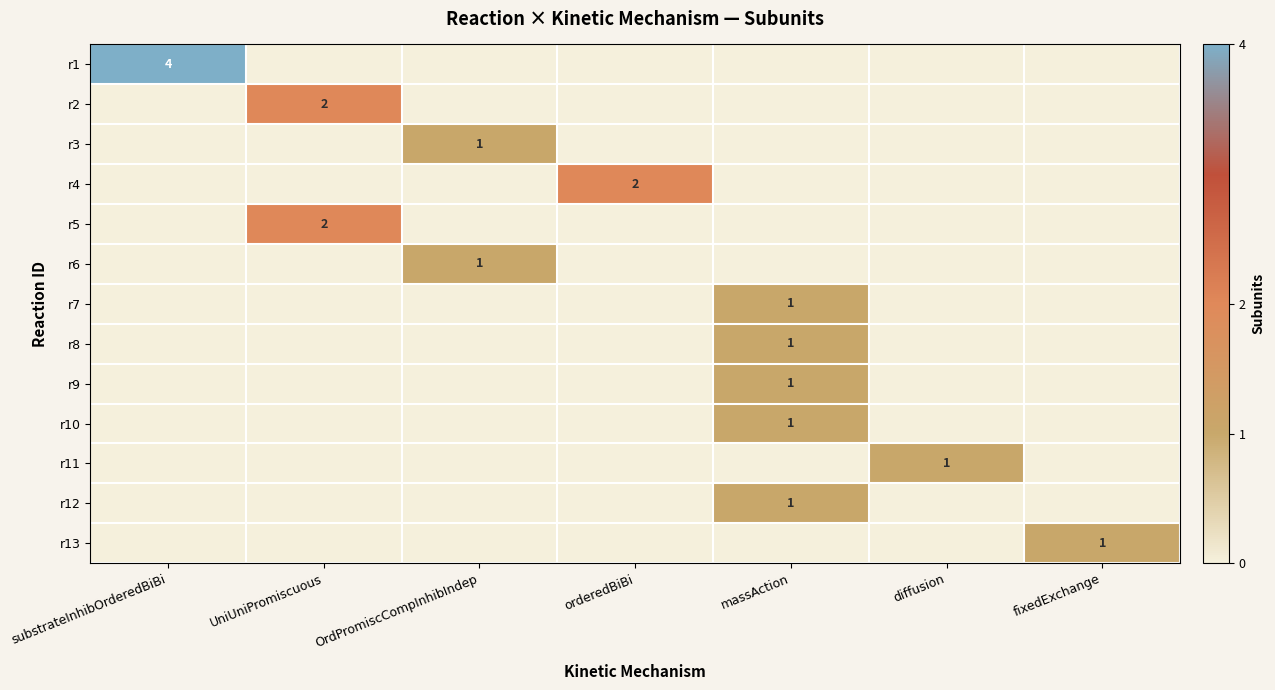

True or false: r2 has a value of 2 at UniUniPromiscuous.

True